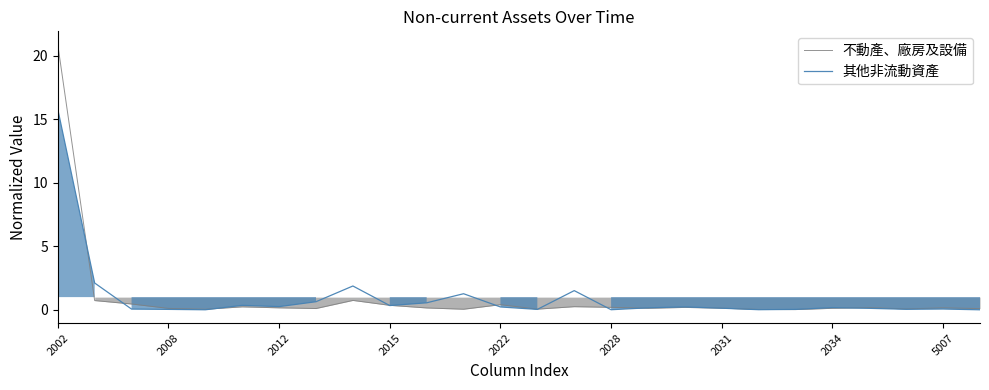

What is the difference between the second highest and minimum values in the 其他非流動資產 series?

2.1